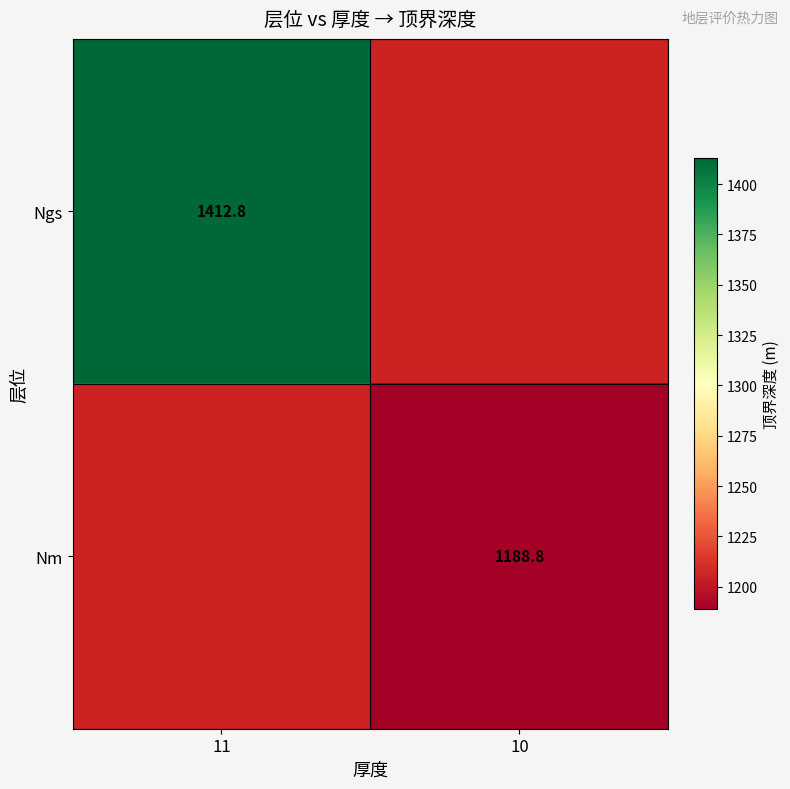

True or false: Nm has a value of 2030.4 at 10.

False